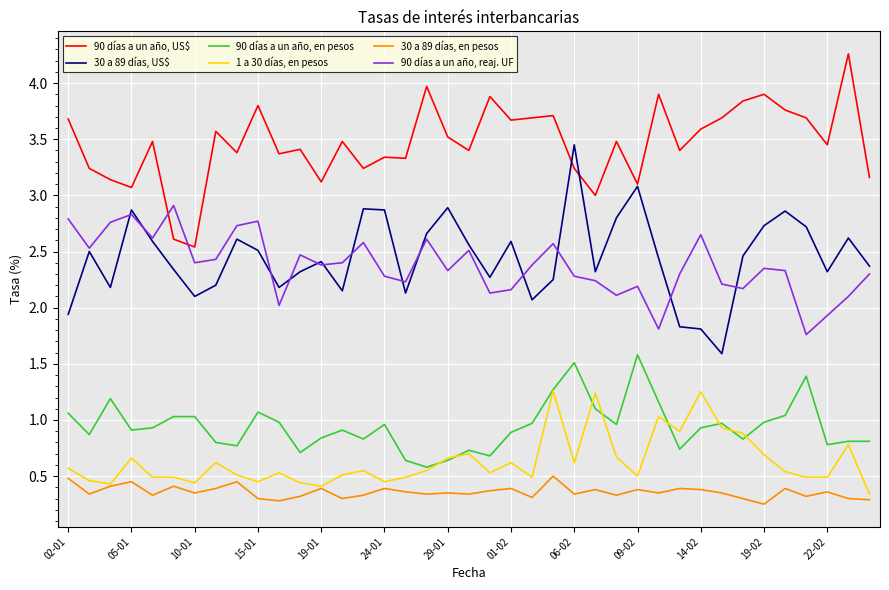

At how many categories does at least one series exceed 1?

39